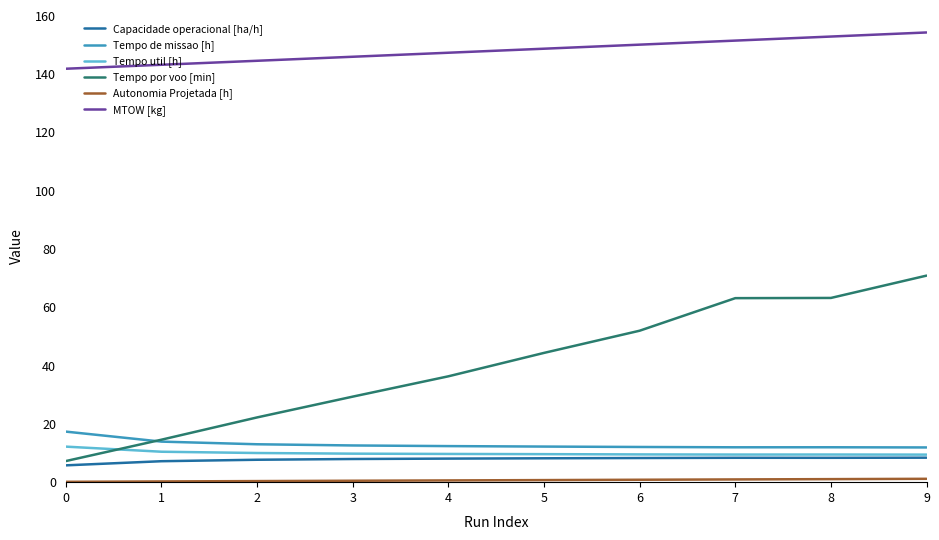

True or false: Tempo por voo [min] and MTOW [kg] intersect in this chart.

False